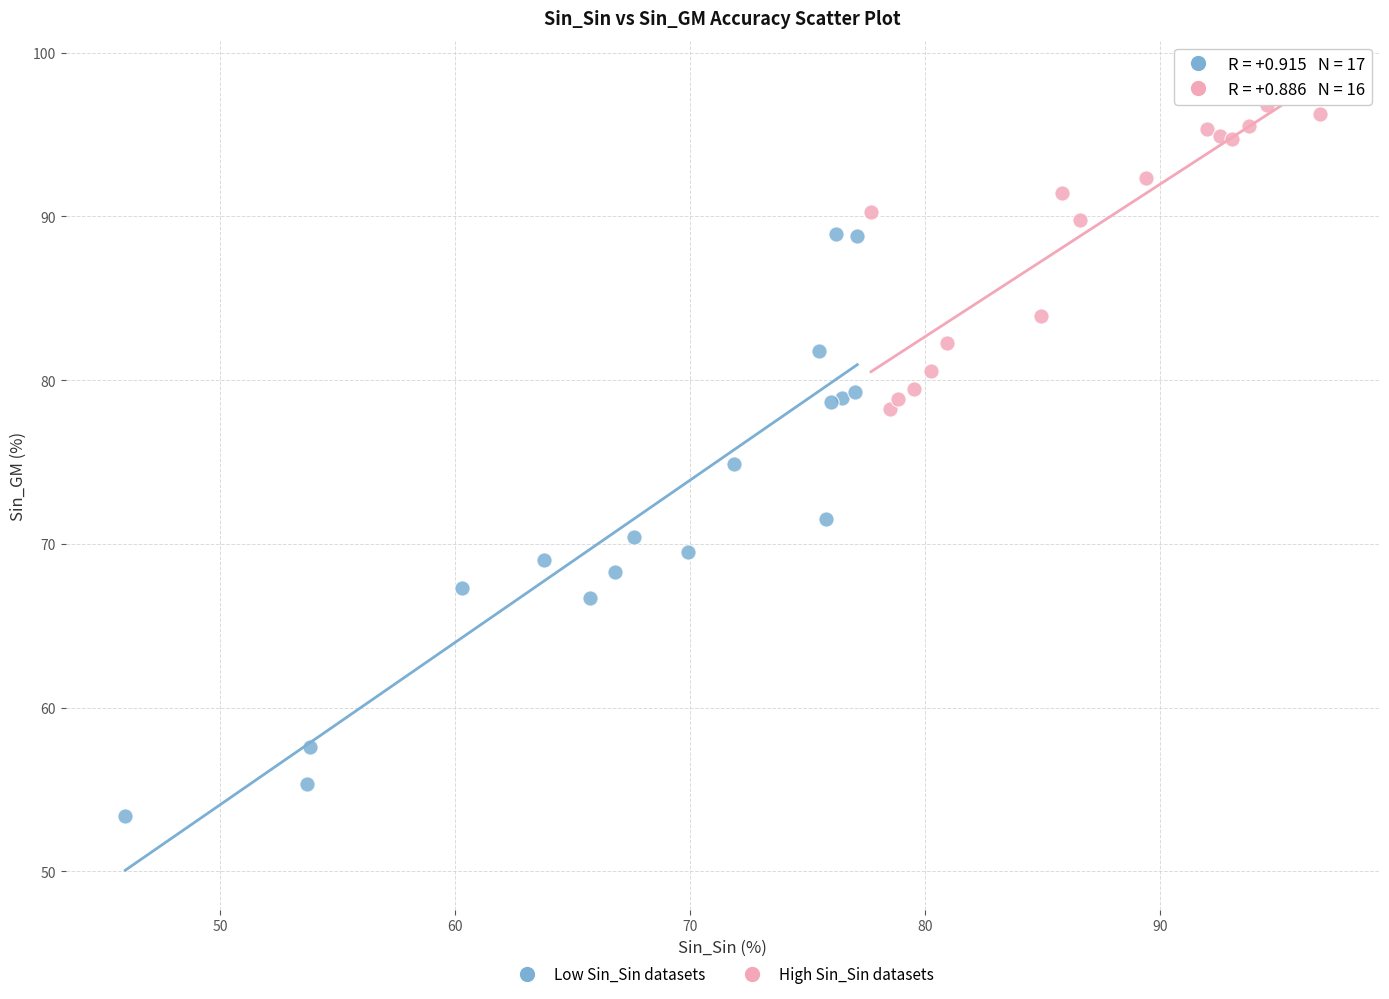

Which series contains the lowest Y value?

Low Sin_Sin datasets